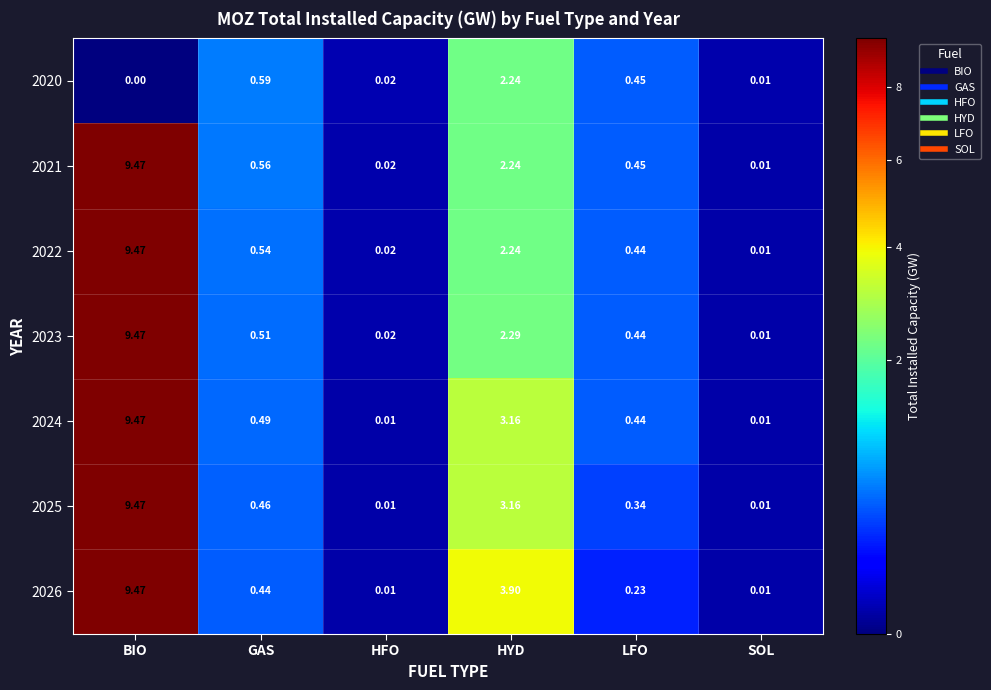

At which category does the chart reach its peak across all series?

BIO